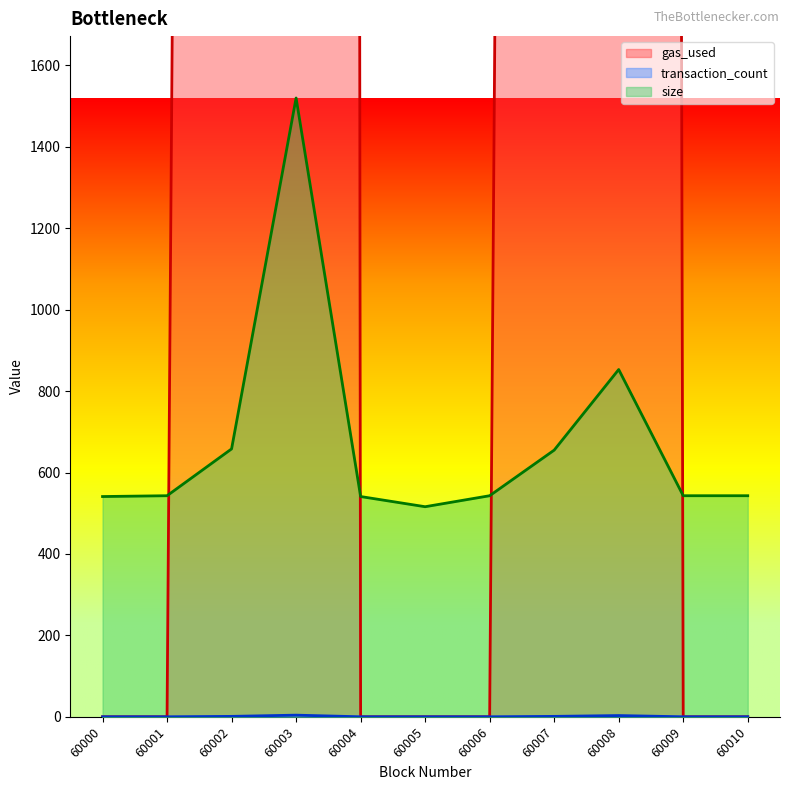

What is the value of the gas_used point at the 4th from the left?

119829